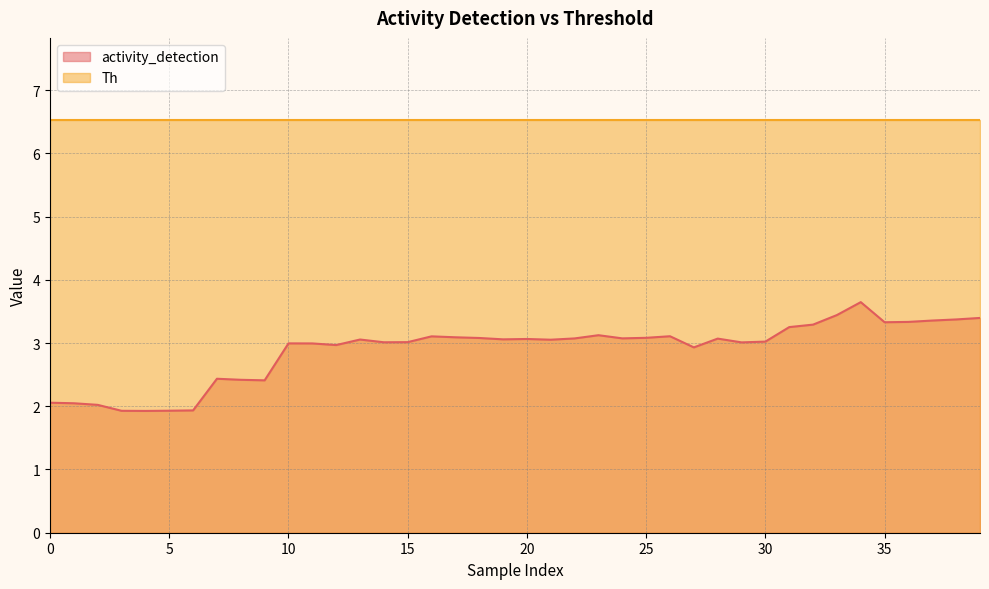

List the series in order of their overall mean, highest first.

Th, activity_detection